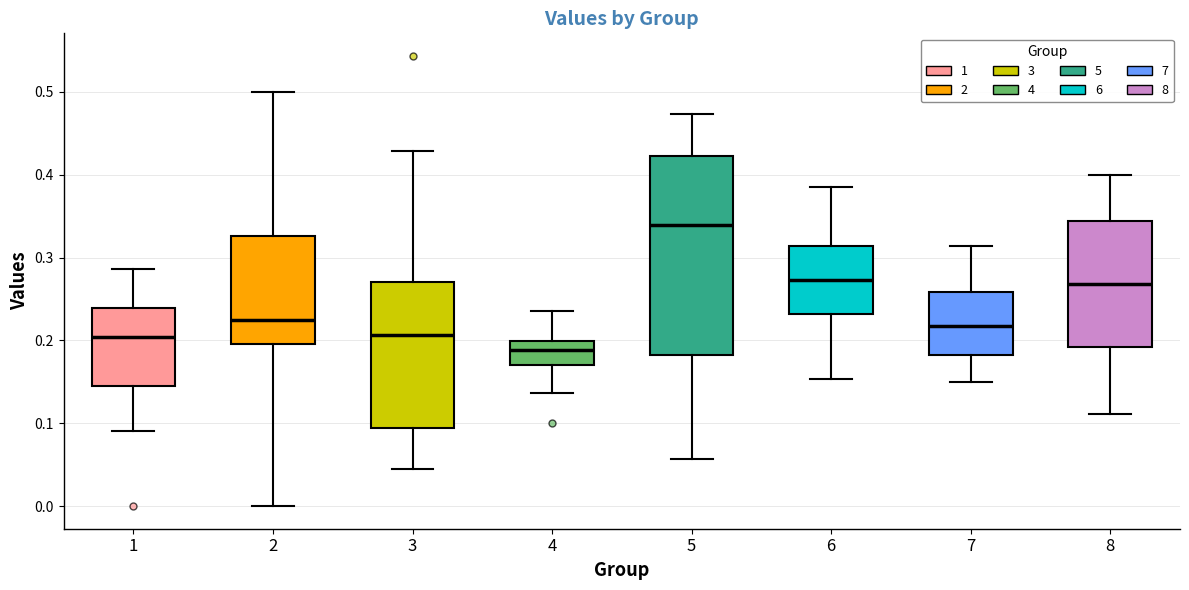

Which box's median line is the lowest?

4